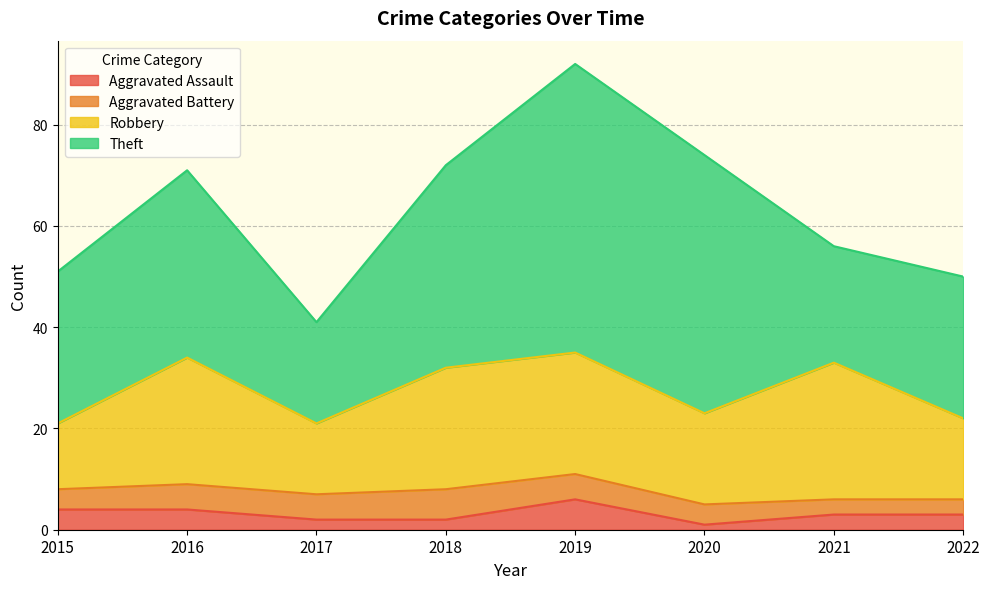

What is the value of the Aggravated Assault point at the 1st from the left?

4